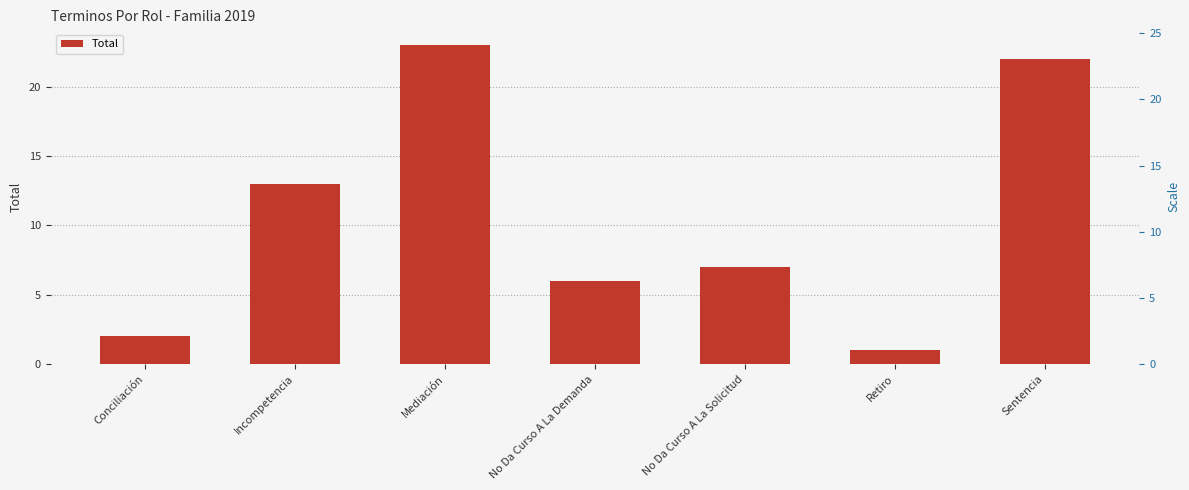

Where is the data nearest to the value 12?

Incompetencia